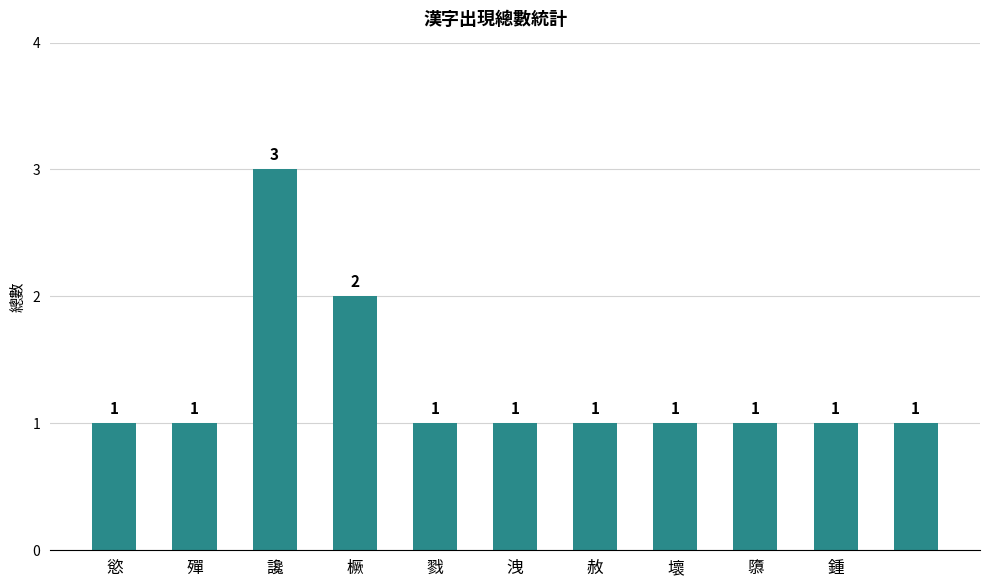

Count the number of categories in the chart.

11